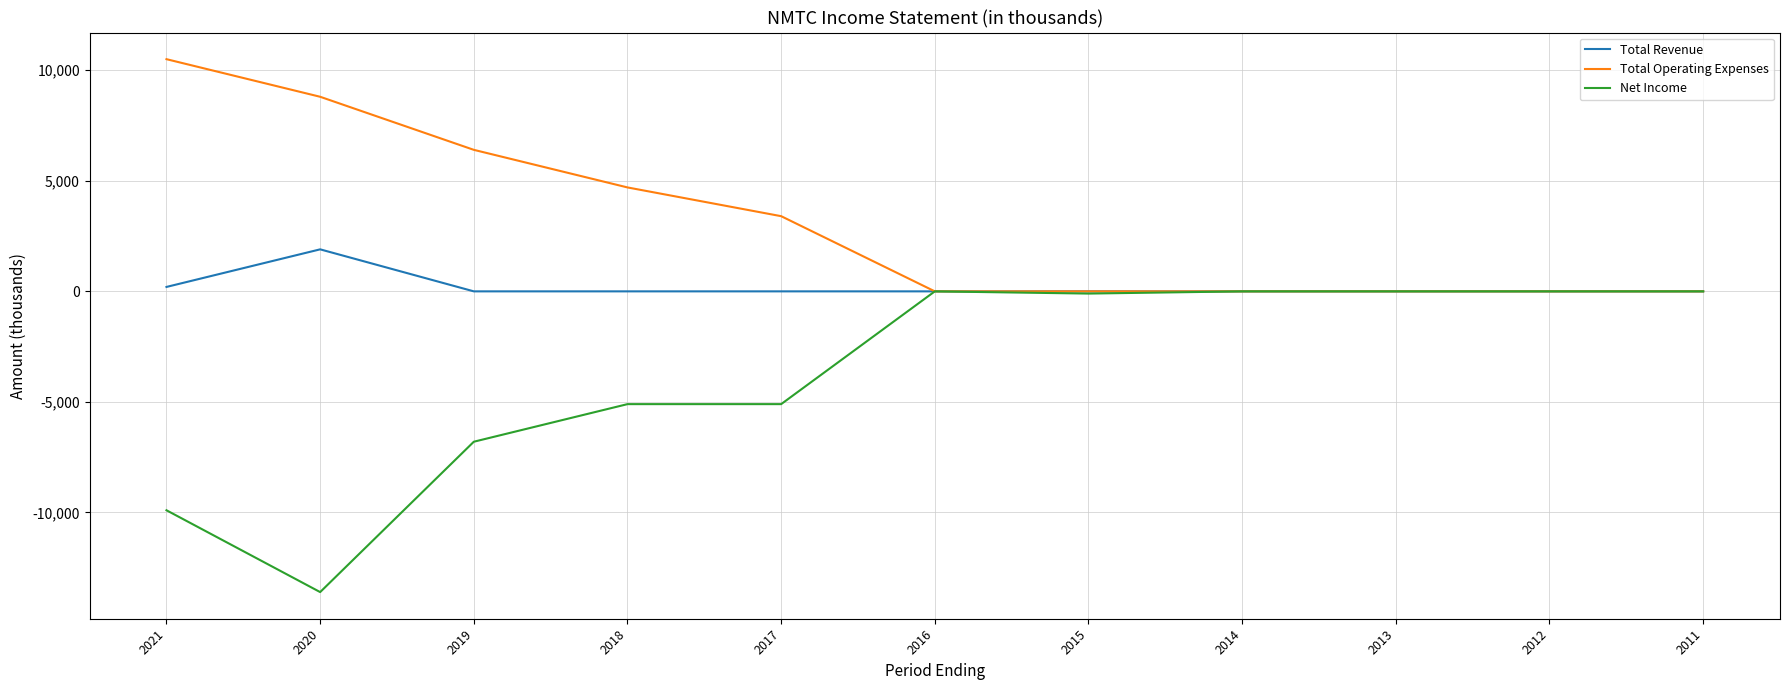

Does the chart have visible grid lines?

Yes